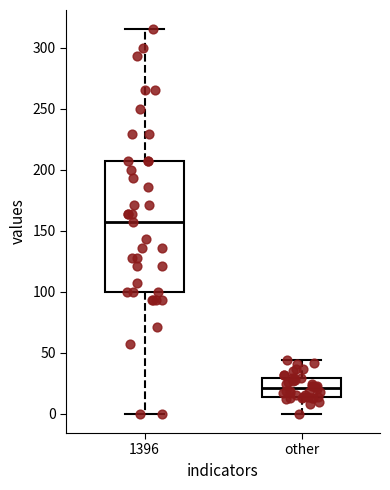

Where does the lower whisker of the box for other end on the y-axis? The values are not printed on the chart, so give them approximately, as read against the axis.

0